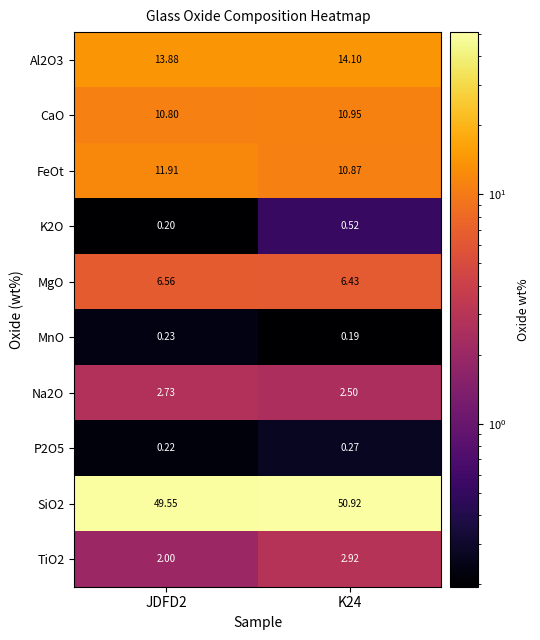

How many distinct data groups are displayed?

10